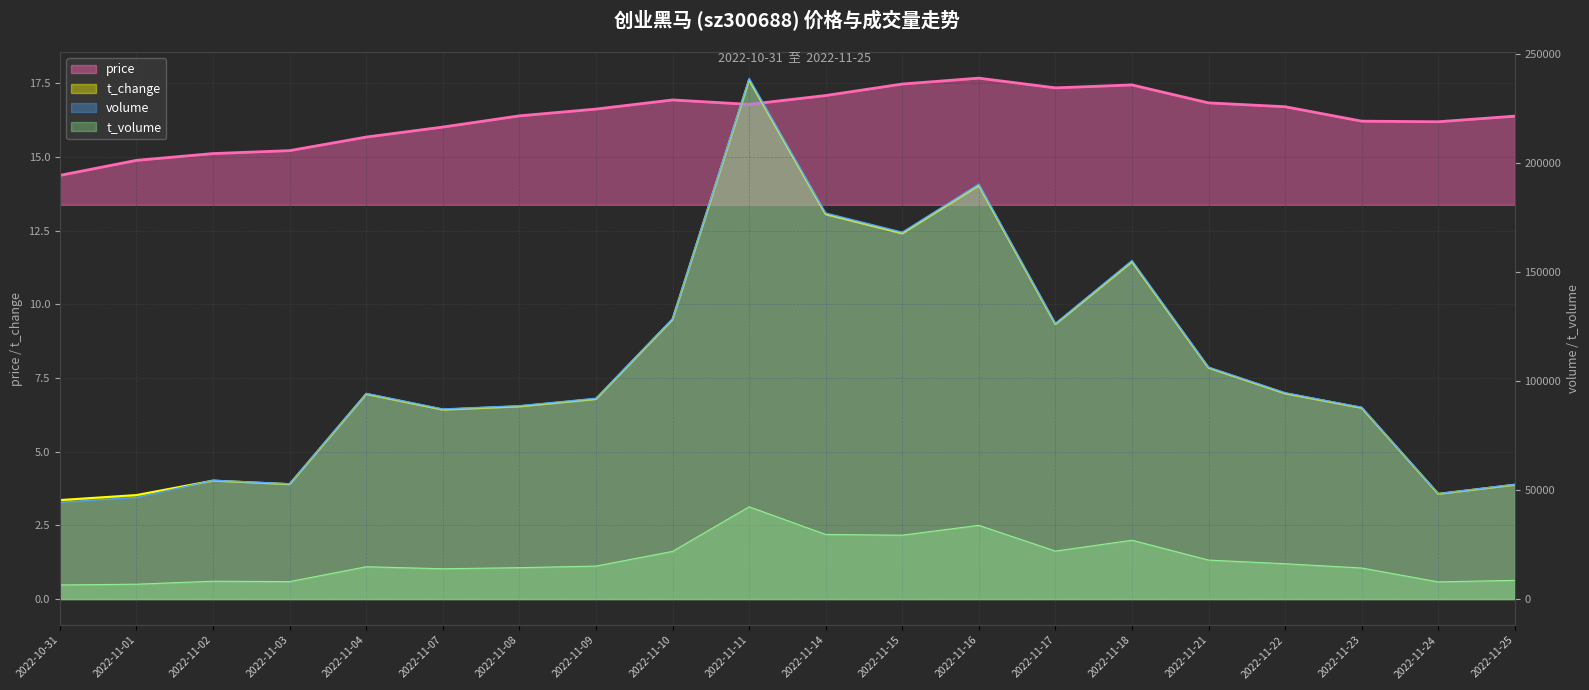

What is the difference between the second highest and minimum values in the t_change series?

10.7